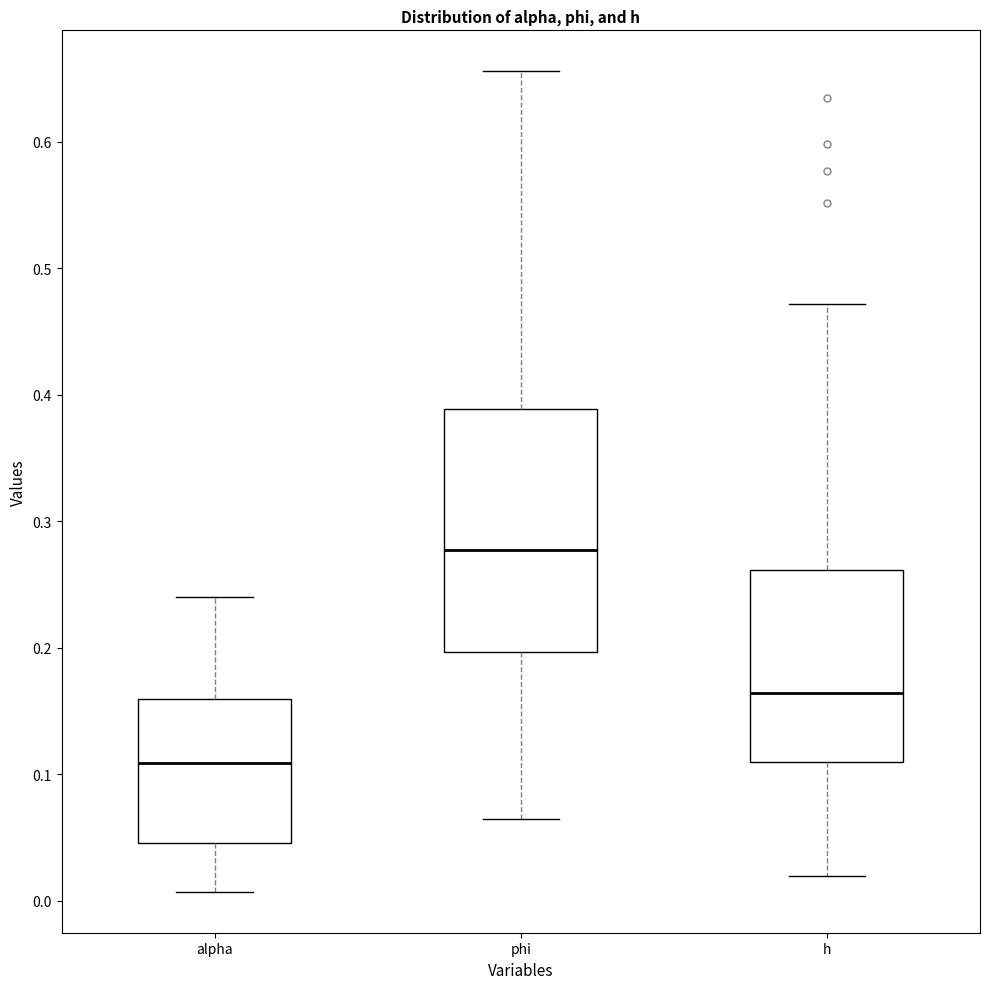

Which box is the tallest, from its lower edge to its upper edge?

phi